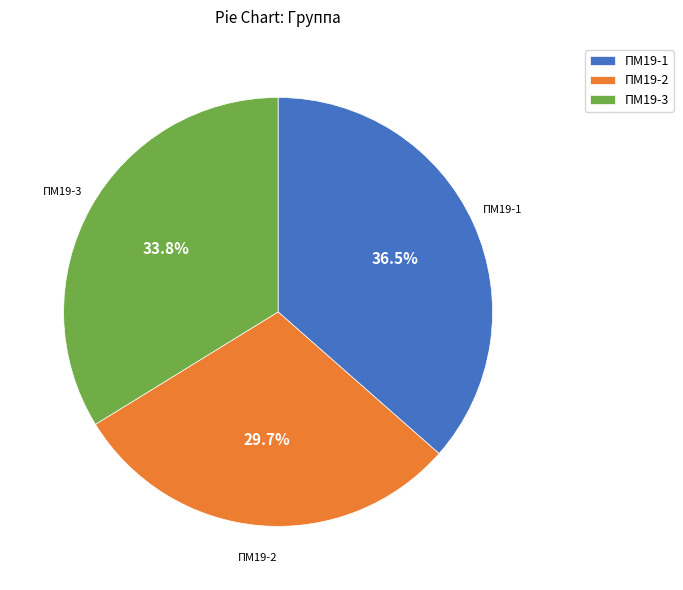

Approximately how many times larger is the value at ПМ19-1 compared to ПМ19-3?

1.1